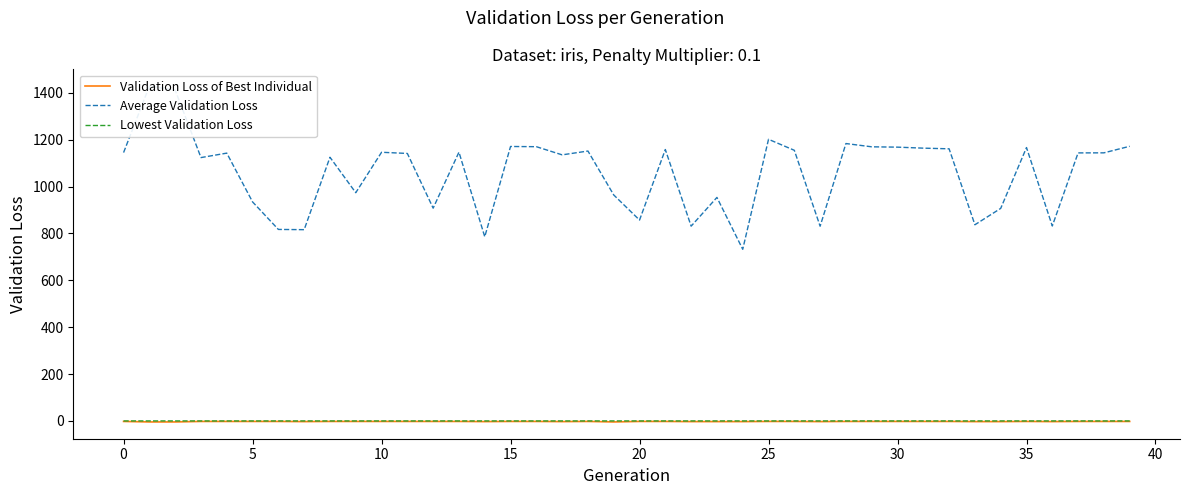

True or false: Average Validation Loss and Lowest Validation Loss intersect in this chart.

False